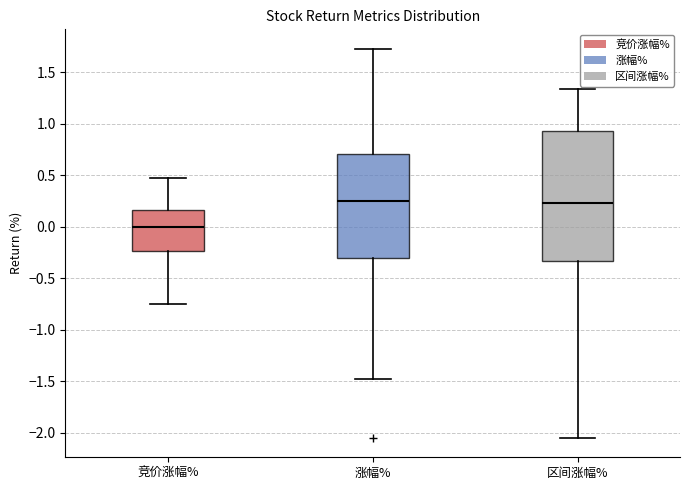

Reading left to right, read every box against the y-axis: the position of its median line, the range the box covers, and the ends of its whiskers. The values are not printed on the chart, so give them approximately, as read against the axis.

竞价涨幅%: median 0.00, box -0.25 to 0.15, whiskers -0.75 to 0.45
涨幅%: median 0.25, box -0.30 to 0.70, whiskers -1.50 to 1.75
区间涨幅%: median 0.25, box -0.35 to 0.95, whiskers -2.05 to 1.35